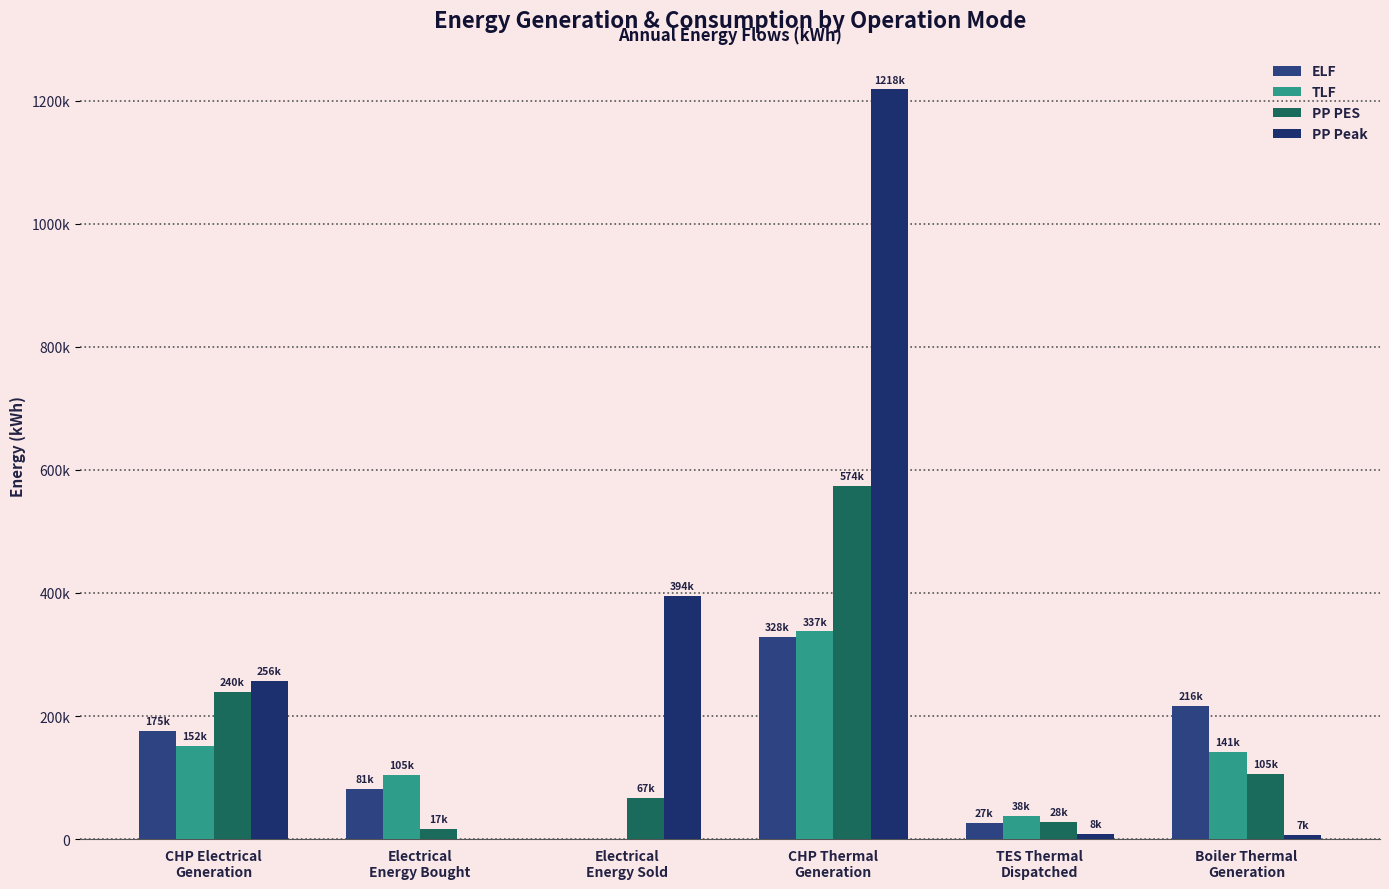

The value of TLF at TES Thermal
Dispatched is 37827.1. True or false?

True